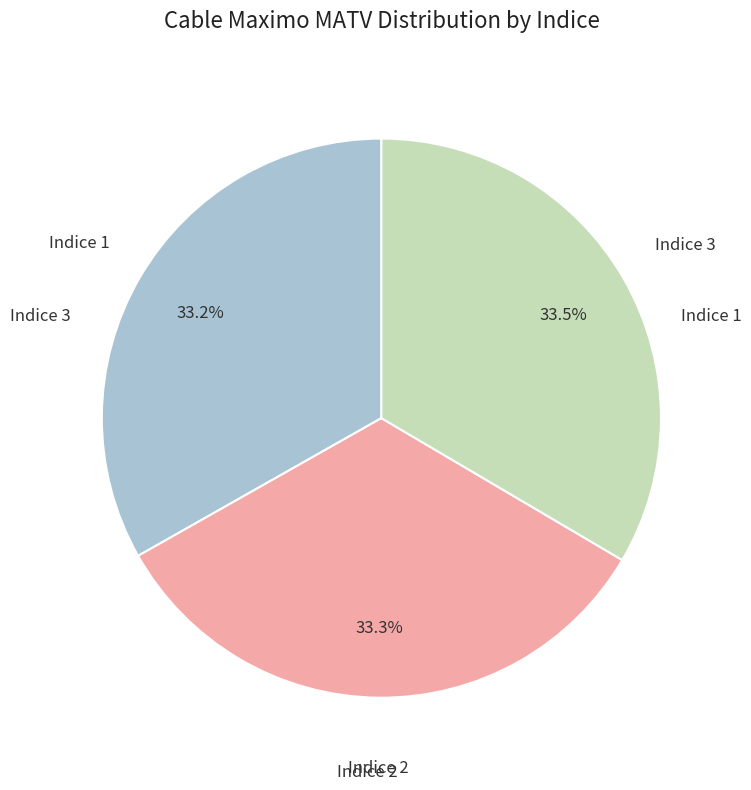

What percentage is NOT represented by Indice 1?

66.8%